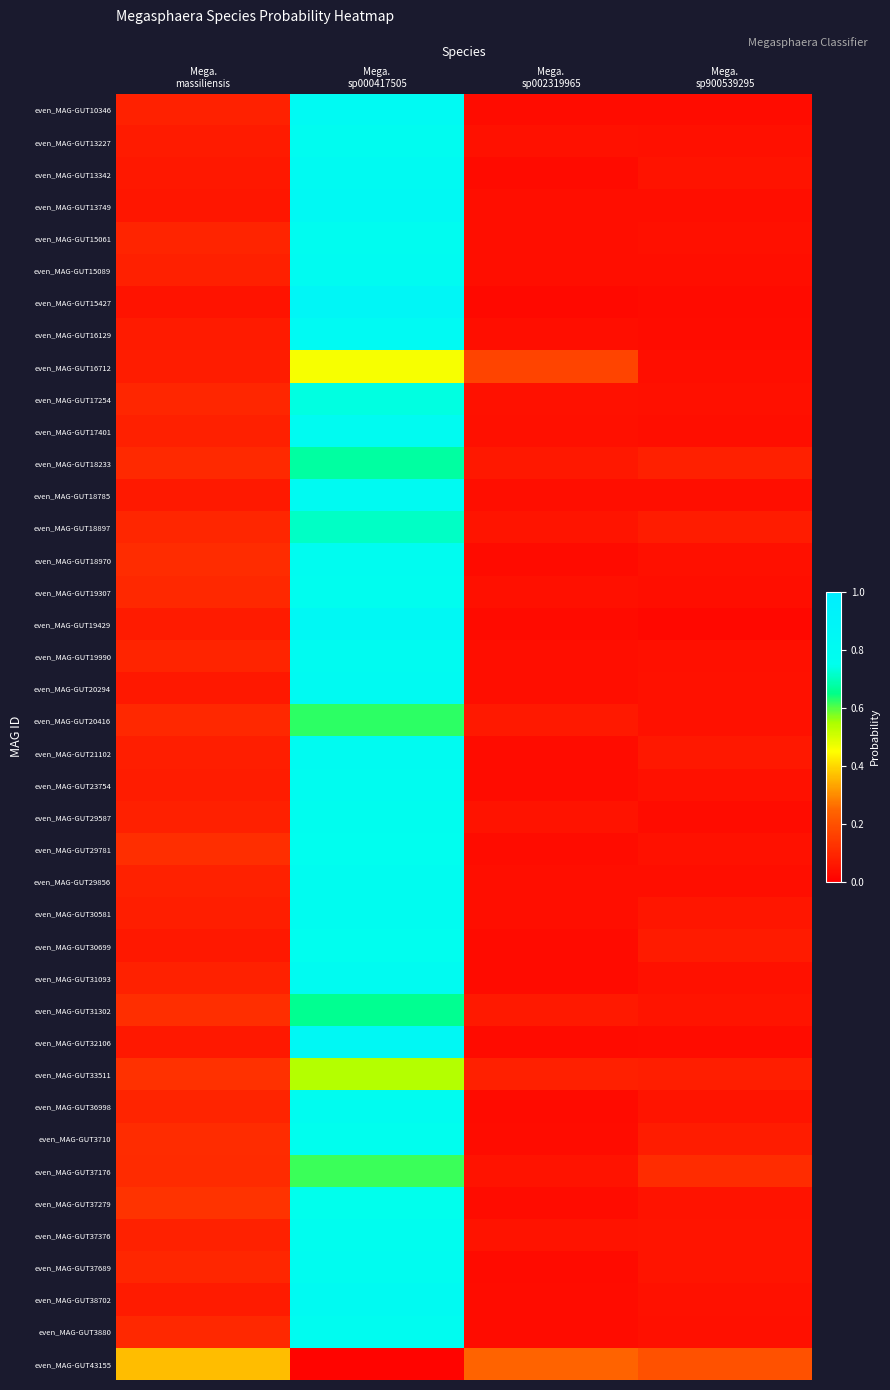

Reading right to left, extract all data points from this chart.

even_MAG-GUT10346: Mega.
sp900539295=0.0	Mega.
sp002319965=0.0	Mega.
sp000417505=0.8	Mega.
massiliensis=0.1
even_MAG-GUT13227: Mega.
sp900539295=0.0	Mega.
sp002319965=0.0	Mega.
sp000417505=0.8	Mega.
massiliensis=0.1
even_MAG-GUT13342: Mega.
sp900539295=0.1	Mega.
sp002319965=0.0	Mega.
sp000417505=0.8	Mega.
massiliensis=0.1
even_MAG-GUT13749: Mega.
sp900539295=0.0	Mega.
sp002319965=0.0	Mega.
sp000417505=0.8	Mega.
massiliensis=0.1
even_MAG-GUT15061: Mega.
sp900539295=0.0	Mega.
sp002319965=0.0	Mega.
sp000417505=0.8	Mega.
massiliensis=0.1
even_MAG-GUT15089: Mega.
sp900539295=0.0	Mega.
sp002319965=0.0	Mega.
sp000417505=0.8	Mega.
massiliensis=0.1
even_MAG-GUT15427: Mega.
sp900539295=0.0	Mega.
sp002319965=0.0	Mega.
sp000417505=0.9	Mega.
massiliensis=0.0
even_MAG-GUT16129: Mega.
sp900539295=0.0	Mega.
sp002319965=0.0	Mega.
sp000417505=0.8	Mega.
massiliensis=0.1
even_MAG-GUT16712: Mega.
sp900539295=0.0	Mega.
sp002319965=0.2	Mega.
sp000417505=0.5	Mega.
massiliensis=0.1
even_MAG-GUT17254: Mega.
sp900539295=0.0	Mega.
sp002319965=0.0	Mega.
sp000417505=0.7	Mega.
massiliensis=0.1
even_MAG-GUT17401: Mega.
sp900539295=0.0	Mega.
sp002319965=0.0	Mega.
sp000417505=0.8	Mega.
massiliensis=0.1
even_MAG-GUT18233: Mega.
sp900539295=0.1	Mega.
sp002319965=0.1	Mega.
sp000417505=0.7	Mega.
massiliensis=0.1
even_MAG-GUT18785: Mega.
sp900539295=0.0	Mega.
sp002319965=0.0	Mega.
sp000417505=0.8	Mega.
massiliensis=0.1
even_MAG-GUT18897: Mega.
sp900539295=0.1	Mega.
sp002319965=0.1	Mega.
sp000417505=0.7	Mega.
massiliensis=0.1
even_MAG-GUT18970: Mega.
sp900539295=0.0	Mega.
sp002319965=0.0	Mega.
sp000417505=0.8	Mega.
massiliensis=0.1
even_MAG-GUT19307: Mega.
sp900539295=0.0	Mega.
sp002319965=0.0	Mega.
sp000417505=0.8	Mega.
massiliensis=0.1
even_MAG-GUT19429: Mega.
sp900539295=0.0	Mega.
sp002319965=0.0	Mega.
sp000417505=0.8	Mega.
massiliensis=0.1
even_MAG-GUT19990: Mega.
sp900539295=0.0	Mega.
sp002319965=0.0	Mega.
sp000417505=0.8	Mega.
massiliensis=0.1
even_MAG-GUT20294: Mega.
sp900539295=0.0	Mega.
sp002319965=0.0	Mega.
sp000417505=0.8	Mega.
massiliensis=0.1
even_MAG-GUT20416: Mega.
sp900539295=0.0	Mega.
sp002319965=0.1	Mega.
sp000417505=0.6	Mega.
massiliensis=0.1
even_MAG-GUT21102: Mega.
sp900539295=0.1	Mega.
sp002319965=0.0	Mega.
sp000417505=0.8	Mega.
massiliensis=0.1
even_MAG-GUT23754: Mega.
sp900539295=0.0	Mega.
sp002319965=0.0	Mega.
sp000417505=0.8	Mega.
massiliensis=0.1
even_MAG-GUT29587: Mega.
sp900539295=0.0	Mega.
sp002319965=0.0	Mega.
sp000417505=0.8	Mega.
massiliensis=0.1
even_MAG-GUT29781: Mega.
sp900539295=0.0	Mega.
sp002319965=0.0	Mega.
sp000417505=0.8	Mega.
massiliensis=0.1
even_MAG-GUT29856: Mega.
sp900539295=0.0	Mega.
sp002319965=0.0	Mega.
sp000417505=0.8	Mega.
massiliensis=0.1
even_MAG-GUT30581: Mega.
sp900539295=0.1	Mega.
sp002319965=0.0	Mega.
sp000417505=0.8	Mega.
massiliensis=0.1
even_MAG-GUT30699: Mega.
sp900539295=0.1	Mega.
sp002319965=0.0	Mega.
sp000417505=0.8	Mega.
massiliensis=0.1
even_MAG-GUT31093: Mega.
sp900539295=0.0	Mega.
sp002319965=0.0	Mega.
sp000417505=0.8	Mega.
massiliensis=0.1
even_MAG-GUT31302: Mega.
sp900539295=0.1	Mega.
sp002319965=0.1	Mega.
sp000417505=0.7	Mega.
massiliensis=0.1
even_MAG-GUT32106: Mega.
sp900539295=0.0	Mega.
sp002319965=0.0	Mega.
sp000417505=0.8	Mega.
massiliensis=0.1
even_MAG-GUT33511: Mega.
sp900539295=0.1	Mega.
sp002319965=0.1	Mega.
sp000417505=0.5	Mega.
massiliensis=0.1
even_MAG-GUT36998: Mega.
sp900539295=0.1	Mega.
sp002319965=0.0	Mega.
sp000417505=0.8	Mega.
massiliensis=0.1
even_MAG-GUT3710: Mega.
sp900539295=0.1	Mega.
sp002319965=0.0	Mega.
sp000417505=0.8	Mega.
massiliensis=0.1
even_MAG-GUT37176: Mega.
sp900539295=0.1	Mega.
sp002319965=0.1	Mega.
sp000417505=0.6	Mega.
massiliensis=0.1
even_MAG-GUT37279: Mega.
sp900539295=0.1	Mega.
sp002319965=0.0	Mega.
sp000417505=0.7	Mega.
massiliensis=0.1
even_MAG-GUT37376: Mega.
sp900539295=0.1	Mega.
sp002319965=0.0	Mega.
sp000417505=0.8	Mega.
massiliensis=0.1
even_MAG-GUT37689: Mega.
sp900539295=0.1	Mega.
sp002319965=0.0	Mega.
sp000417505=0.8	Mega.
massiliensis=0.1
even_MAG-GUT38702: Mega.
sp900539295=0.0	Mega.
sp002319965=0.0	Mega.
sp000417505=0.8	Mega.
massiliensis=0.1
even_MAG-GUT3880: Mega.
sp900539295=0.0	Mega.
sp002319965=0.0	Mega.
sp000417505=0.8	Mega.
massiliensis=0.1
even_MAG-GUT43155: Mega.
sp900539295=0.2	Mega.
sp002319965=0.2	Mega.
sp000417505=0.0	Mega.
massiliensis=0.4